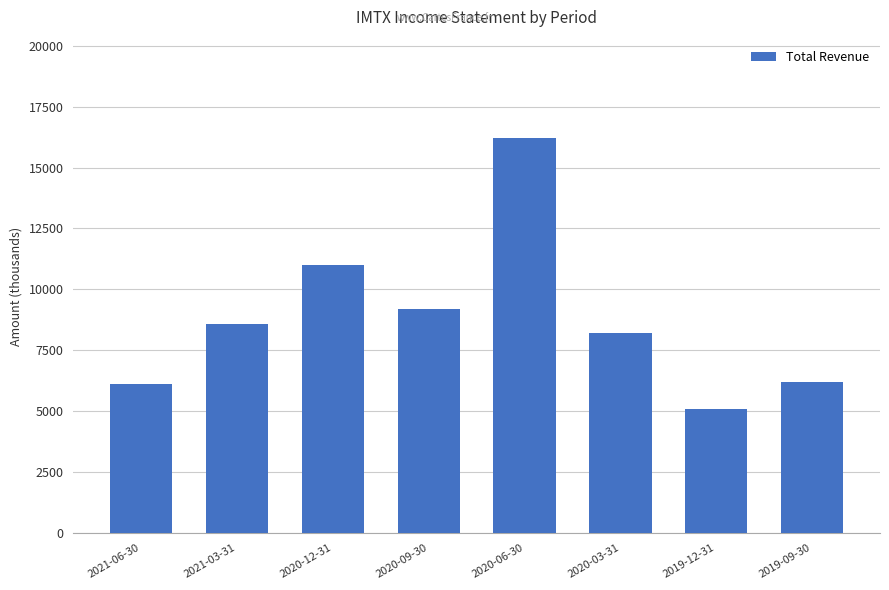

The value at 2020-06-30 is 16200. True or false?

True